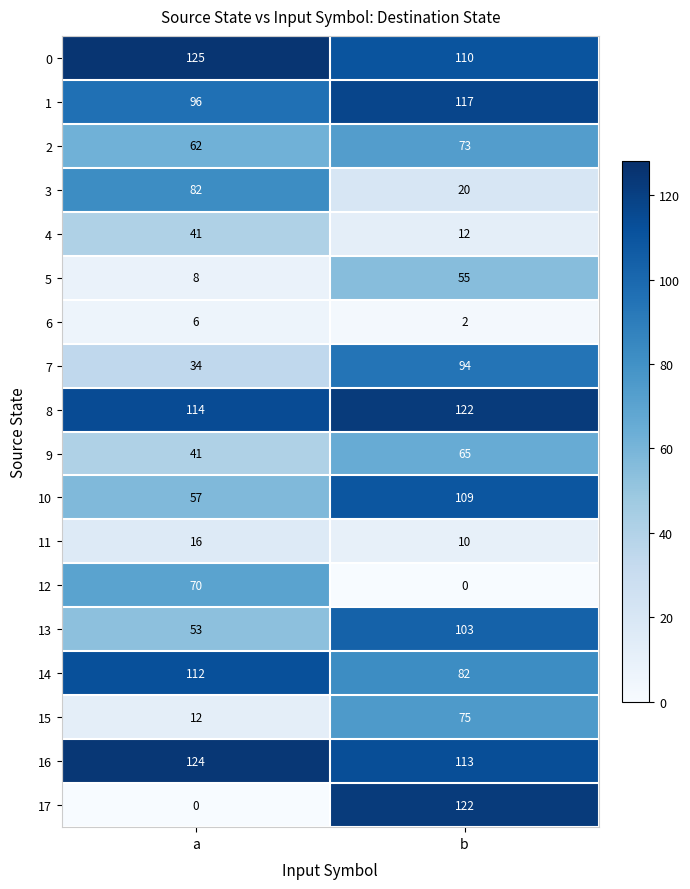

Which series has the widest spread of values?

17